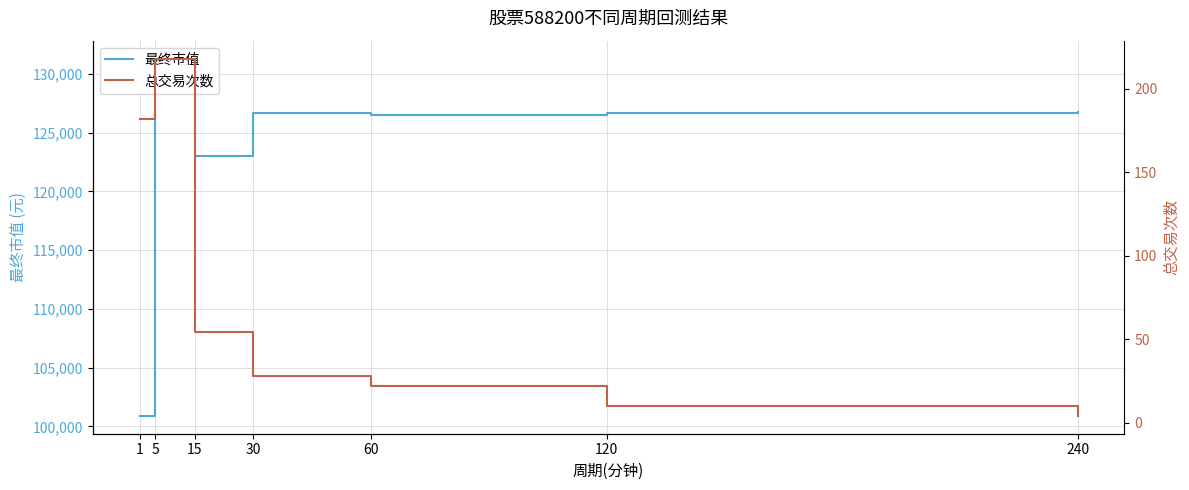

What is the sum of the 总交易次数 values at 120 and 15?

64.0